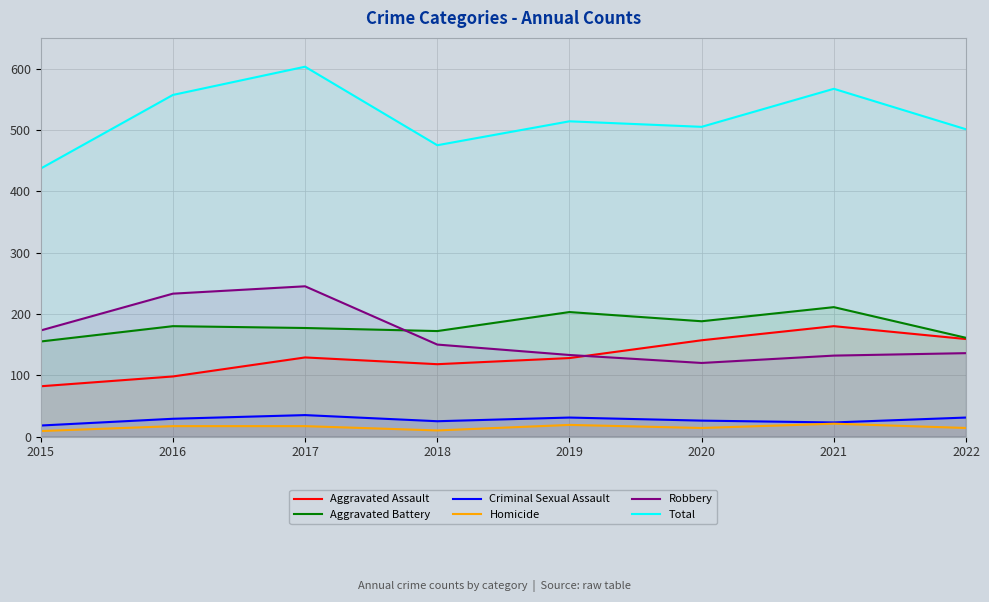

What is the approximate value of Criminal Sexual Assault at 2022, to the nearest 10?

30